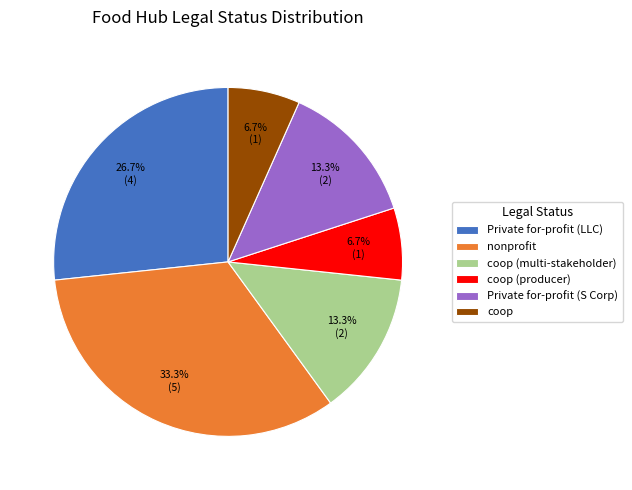

Which category has the biggest portion of the pie?

nonprofit